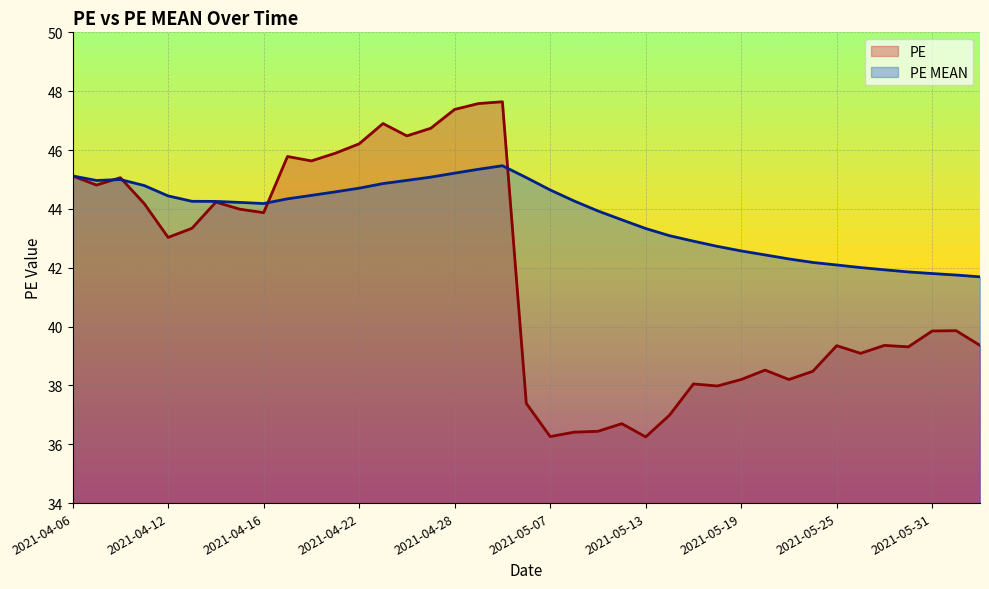

What is the average value of the PE MEAN series?

43.8